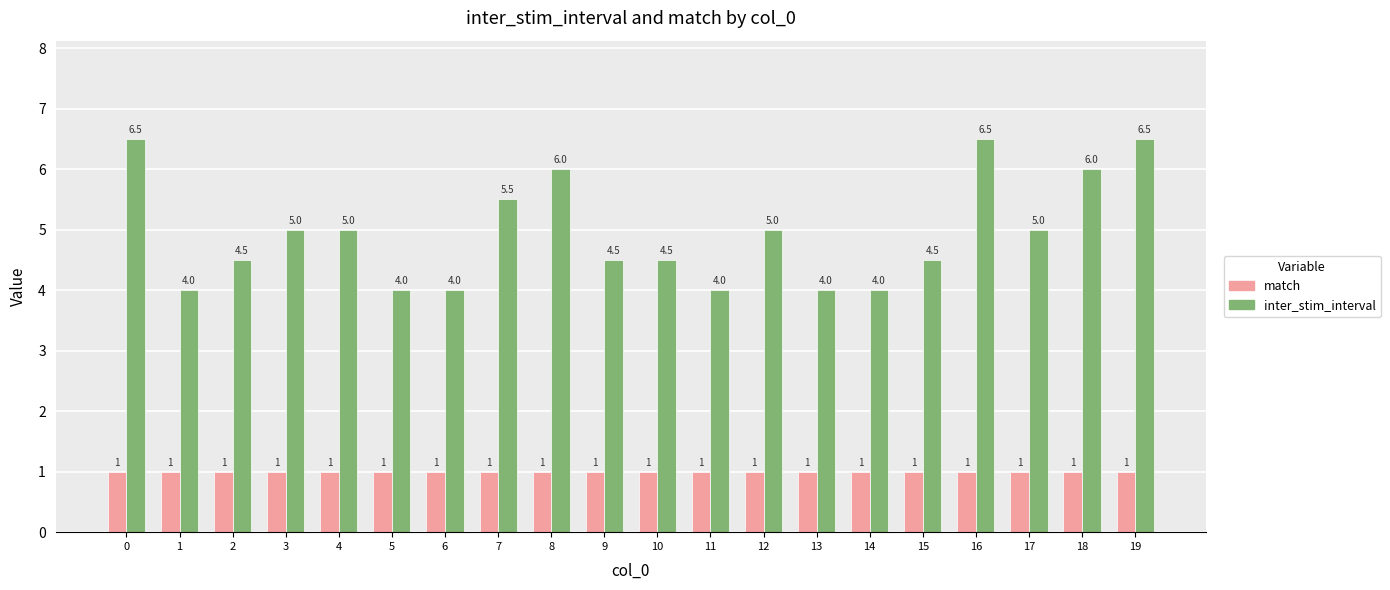

What are all the series names shown in the legend?

match, inter_stim_interval